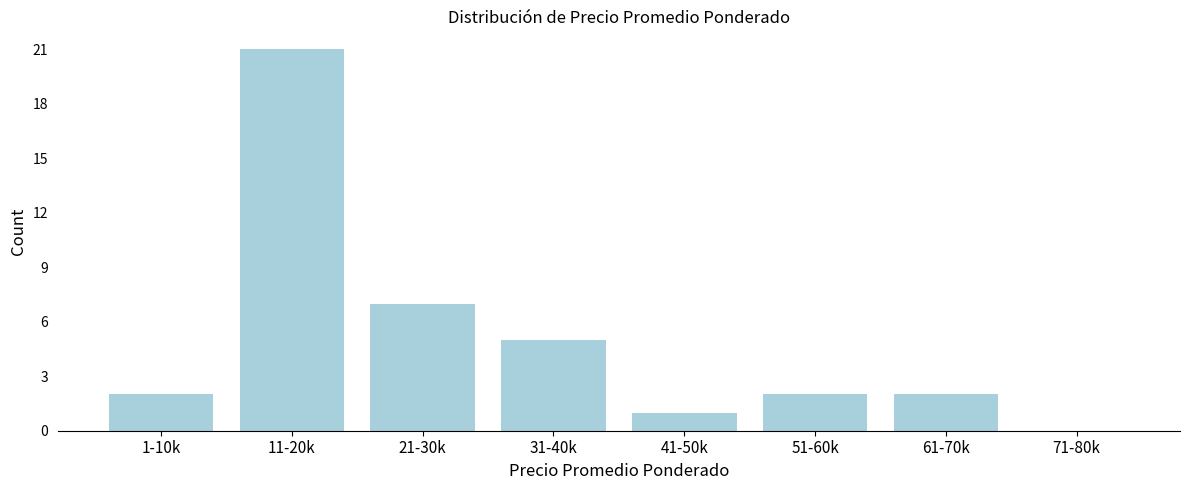

Reading left to right, what are all the values shown in this chart?

1-10k=2	11-20k=21	21-30k=7	31-40k=5	41-50k=1	51-60k=2	61-70k=2	71-80k=0